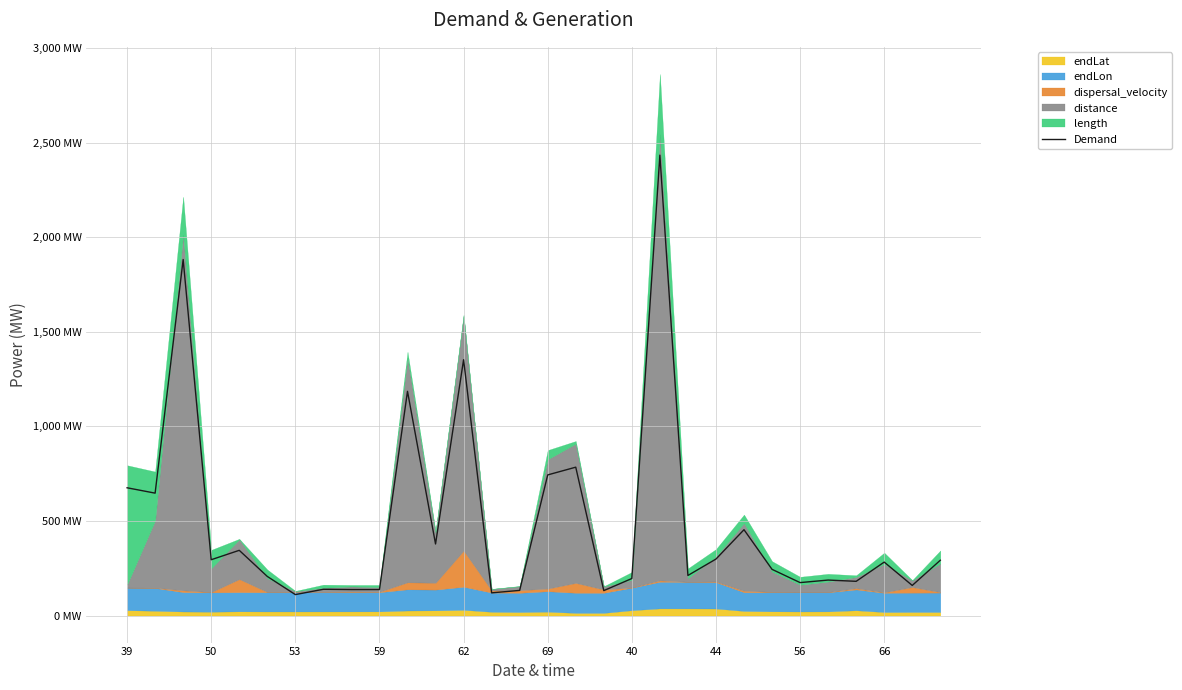

The value at 23 is 70.7. True or false?

False